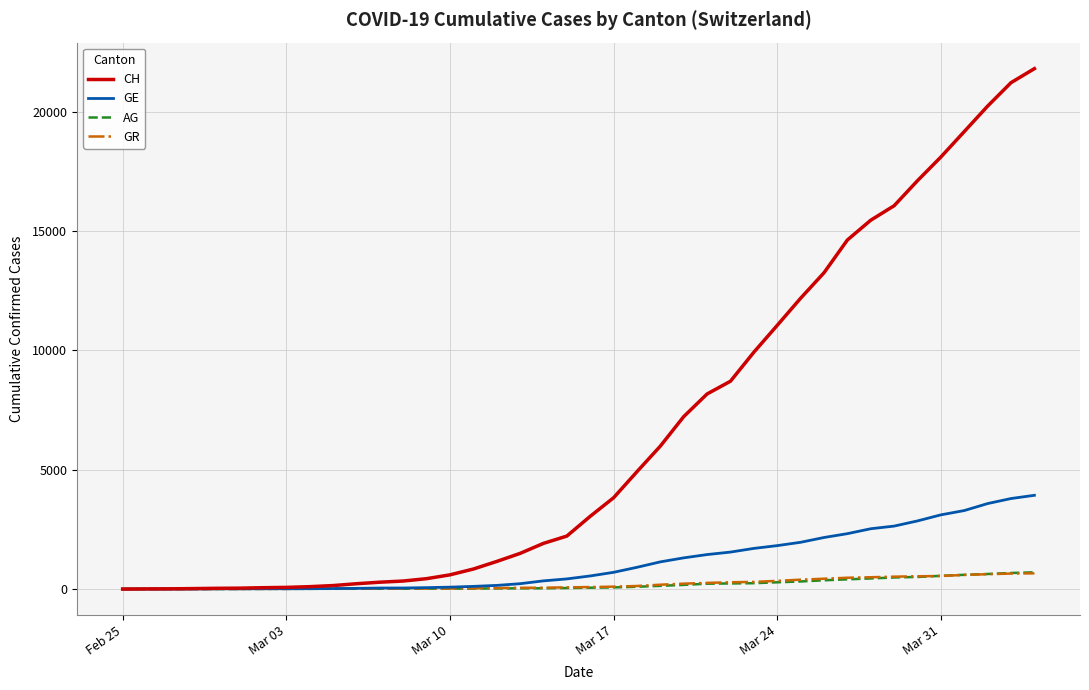

Which series has the largest total across all categories?

CH